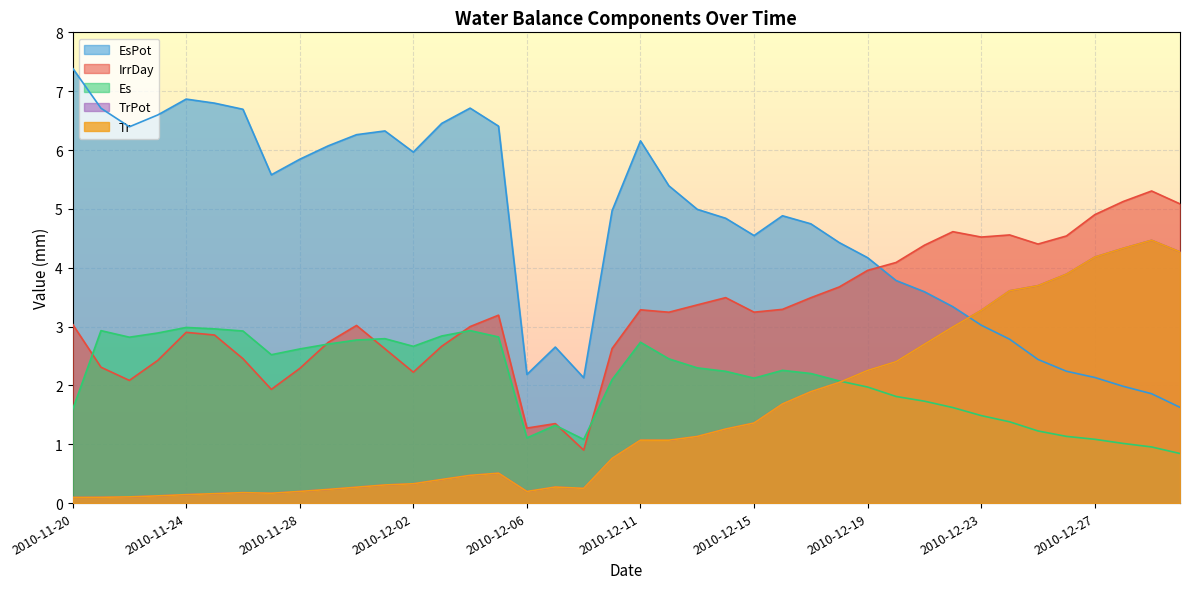

What is the sum of all TrPot values?

58.9